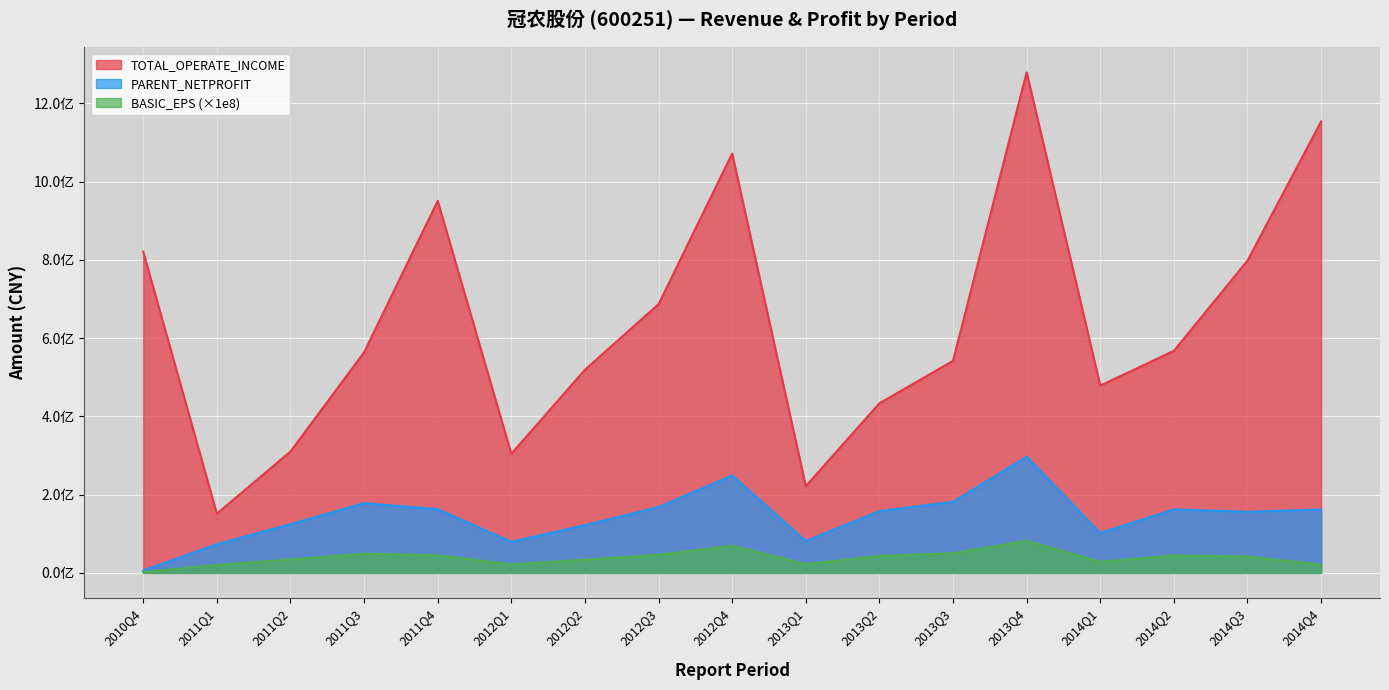

True or false: PARENT_NETPROFIT and TOTAL_OPERATE_INCOME intersect in this chart.

False